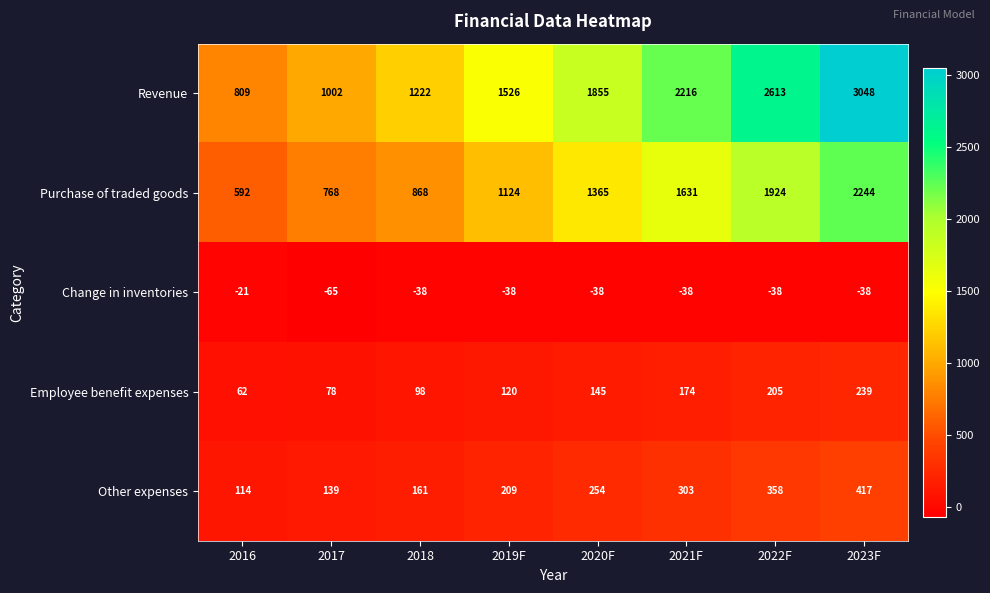

Is it true that Employee benefit expenses equals 120 at 2019F?

True